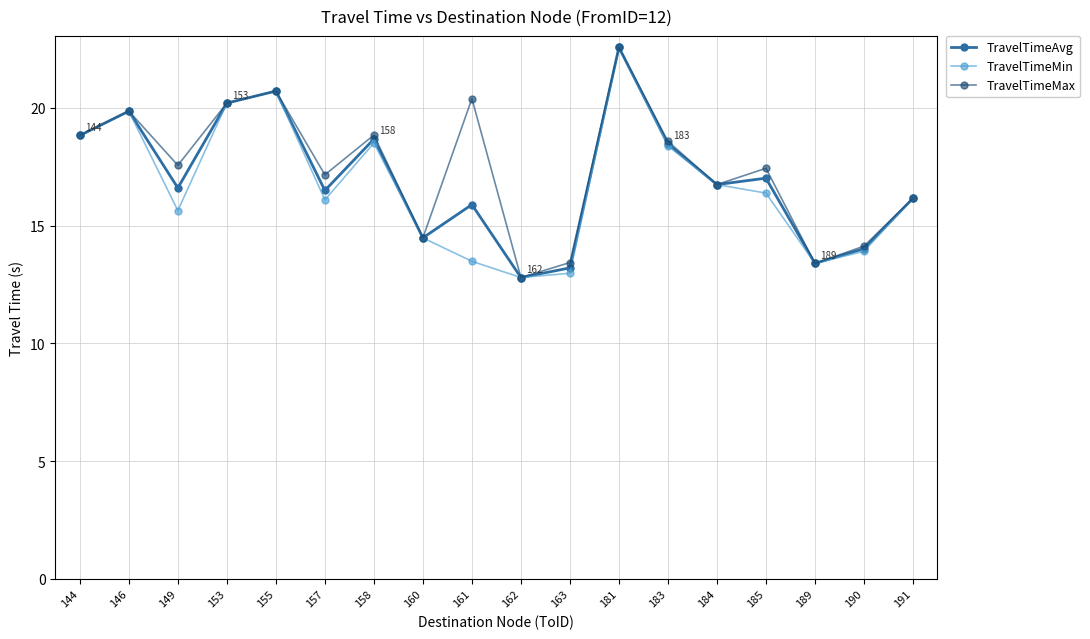

What is the total value across all series at 149?

49.8